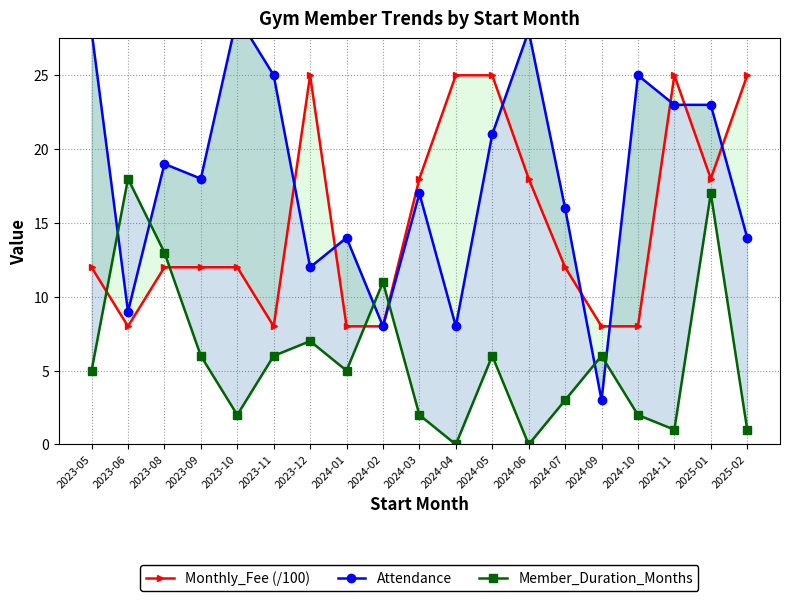

Does the chart display data point markers on the line(s)?

Yes